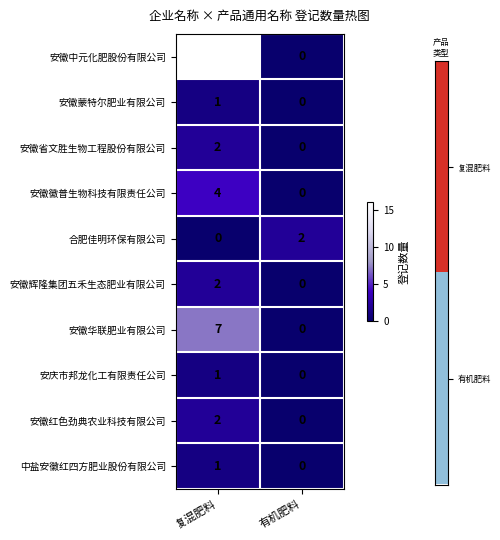

How many series are shown in this chart?

10